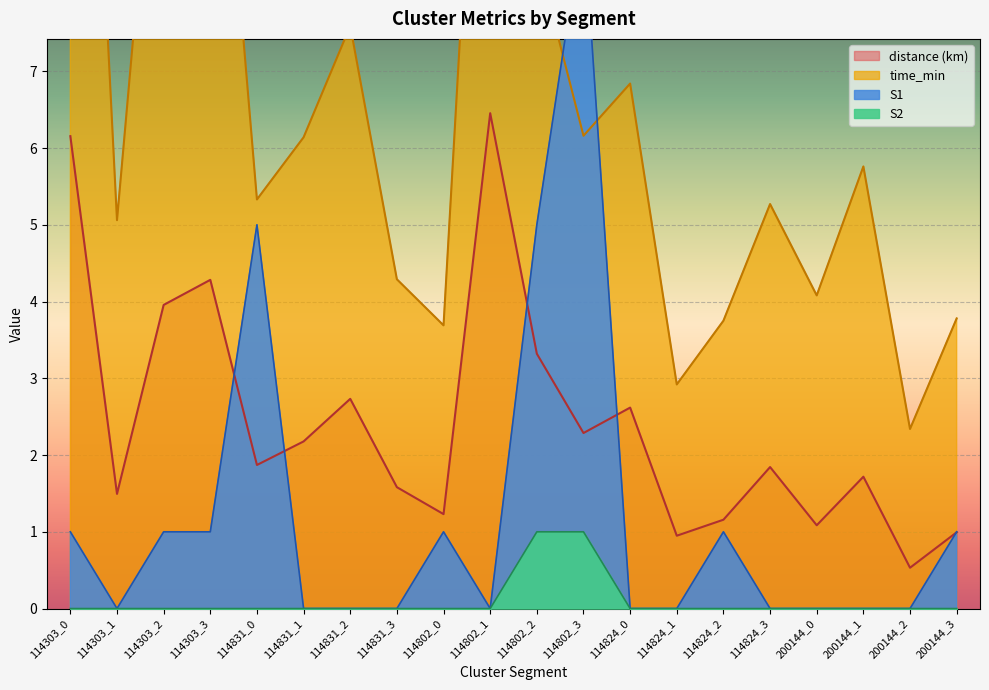

How many values in the distance series are below 1?

3